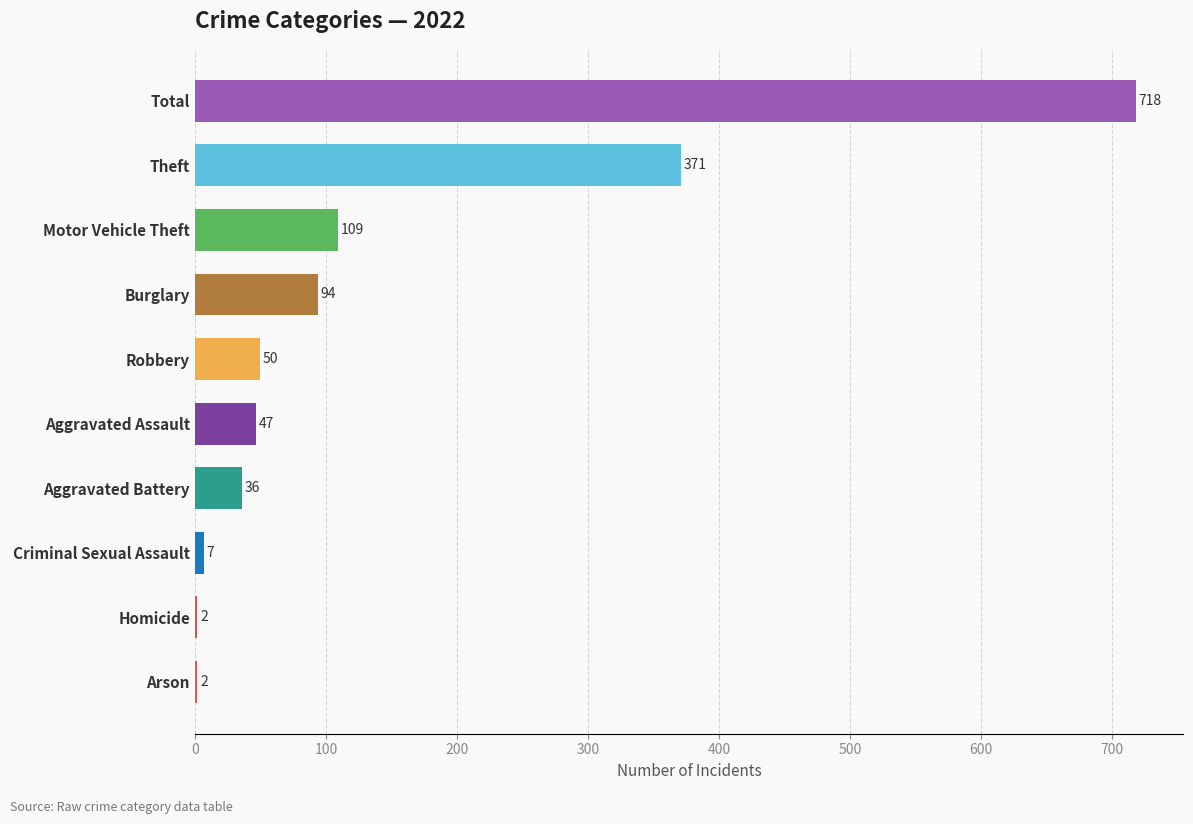

True or false: the data shows 2 at Arson.

True